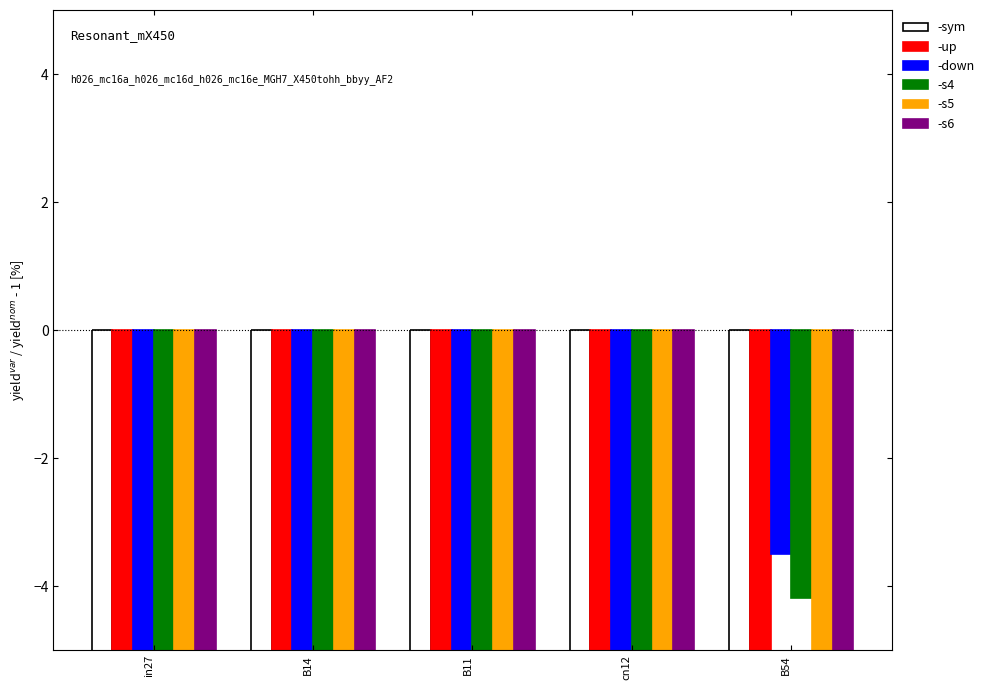

Reading right to left, extract all data points from this chart.

-sym: B54=-13.8	cn12=-35.0	B11=-20.4	B14=-50.6	in27=-23.3
-up: B54=-17.5	cn12=-42.8	B11=-25.0	B14=-59.5	in27=-29.5
-down: B54=-3.5	cn12=-33.0	B11=-15.5	B14=-46.9	in27=-17.5
-s4: B54=-4.2	cn12=-30.2	B11=-24.6	B14=-47.6	in27=-29.2
-s5: B54=-34.1	cn12=-54.9	B11=-35.2	B14=-71.7	in27=-40.4
-s6: B54=-28.2	cn12=-36.4	B11=-7.4	B14=-53.1	in27=-16.2